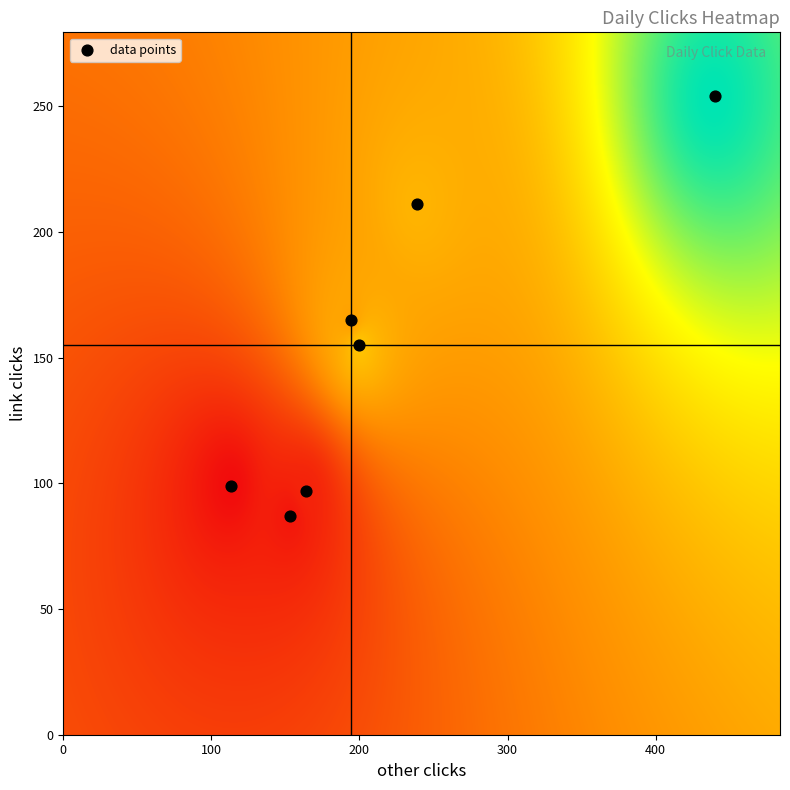

What is the average Y value?

153